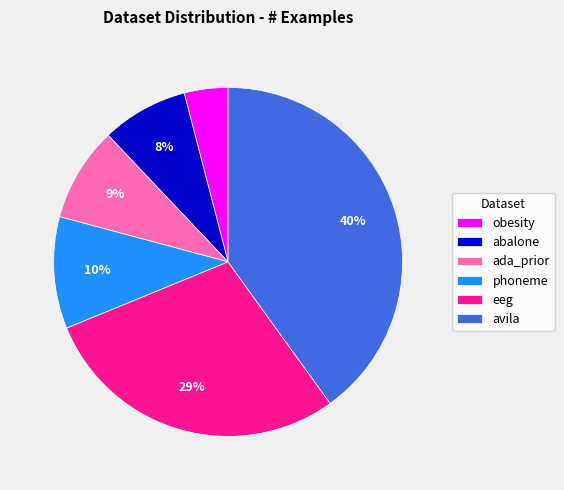

How many segments does this pie chart have?

6